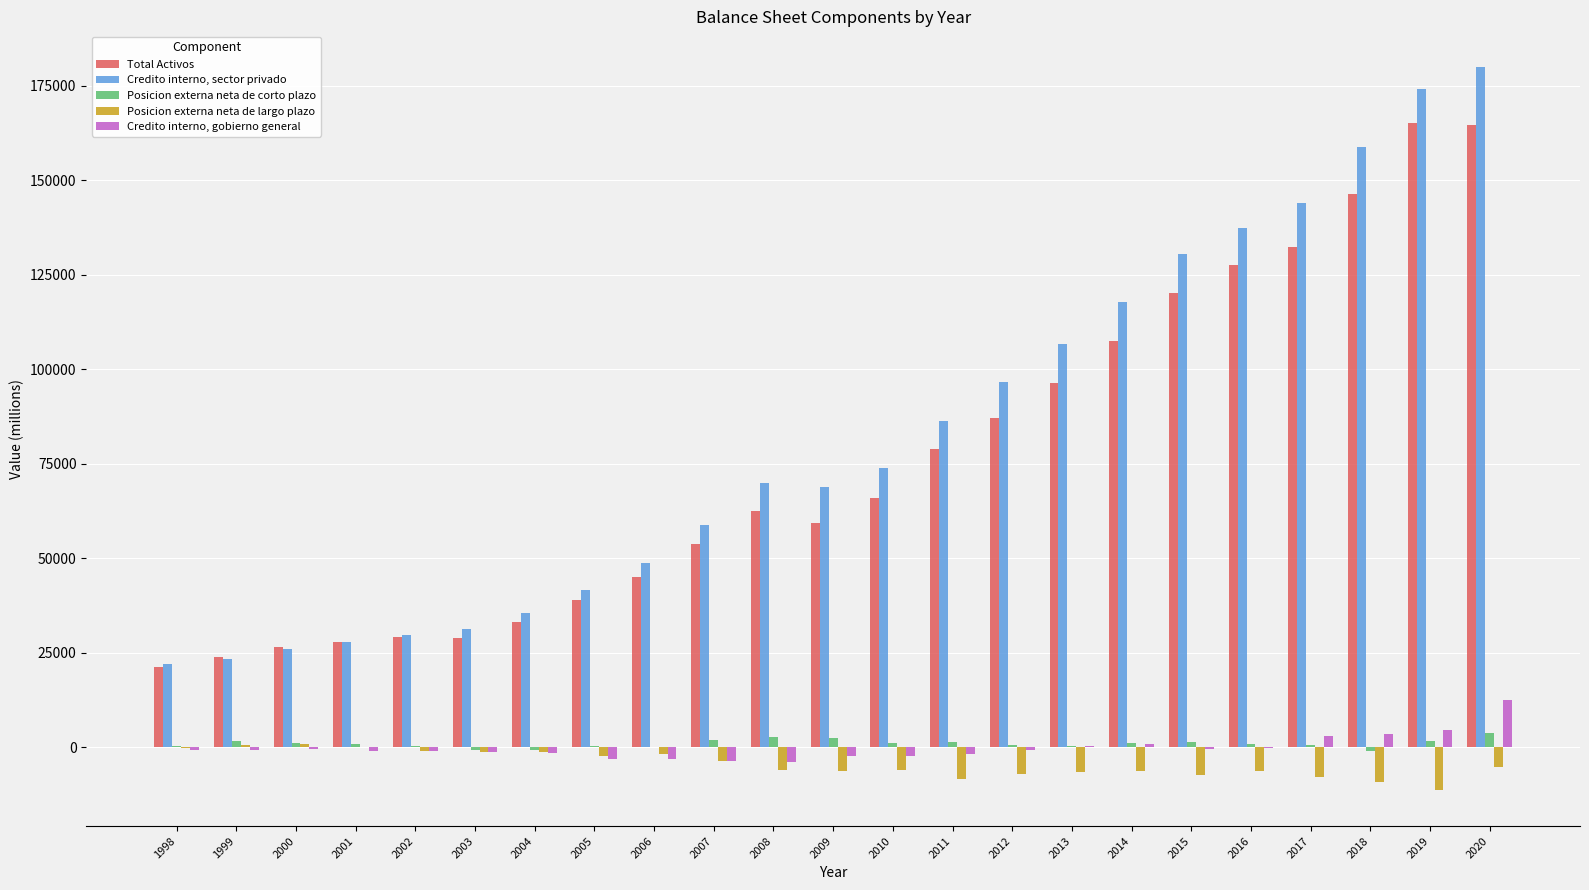

How many distinct data groups are displayed?

5